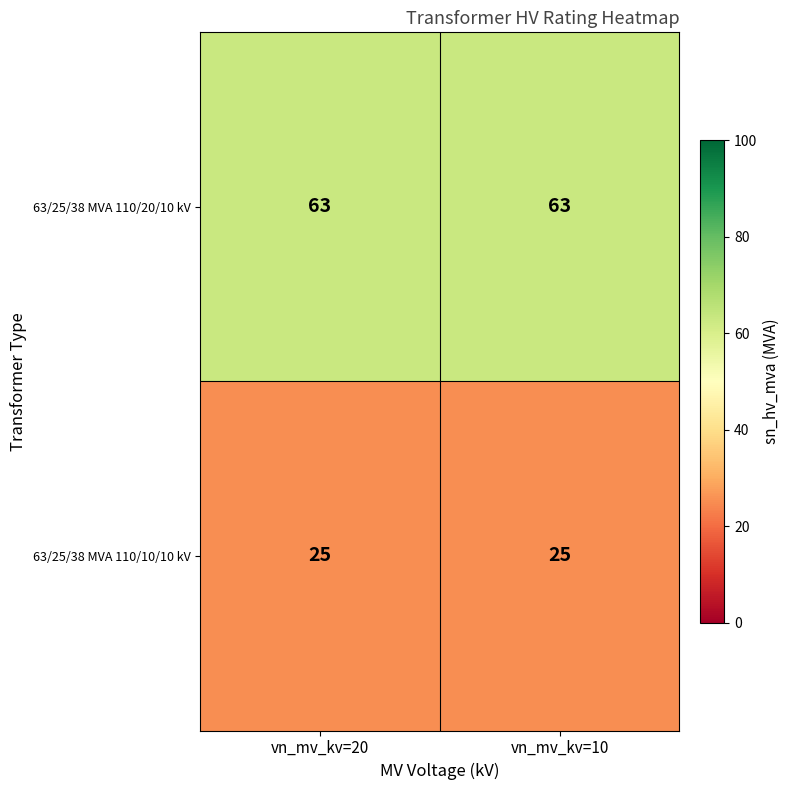

At vn_mv_kv=10, list the series in order from largest to smallest.

63/25/38 MVA 110/20/10 kV, 63/25/38 MVA 110/10/10 kV